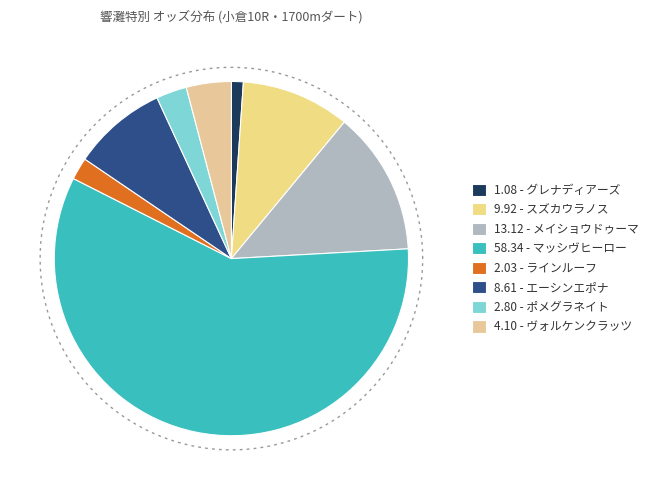

To the nearest percent, what is the combined percentage of ポメグラネイト and ラインルーフ?

5%